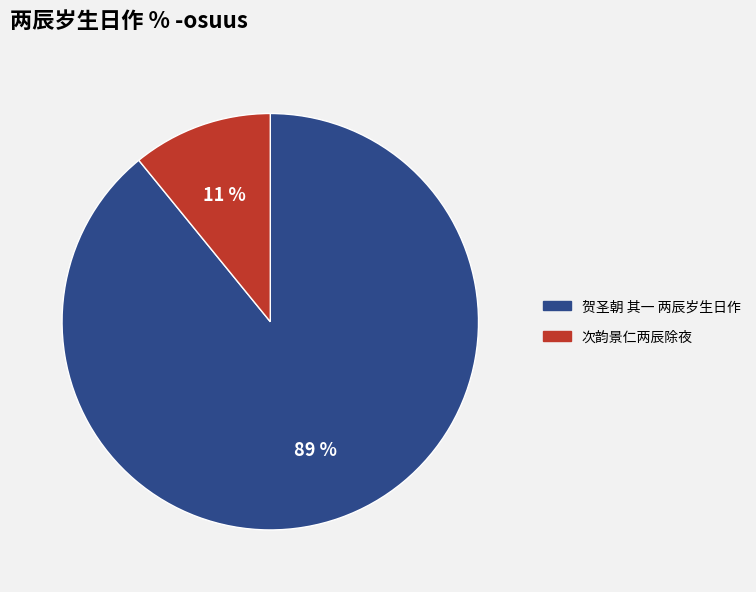

Which has a higher value, 次韵景仁两辰除夜 or 贺圣朝 其一 两辰岁生日作?

贺圣朝 其一 两辰岁生日作